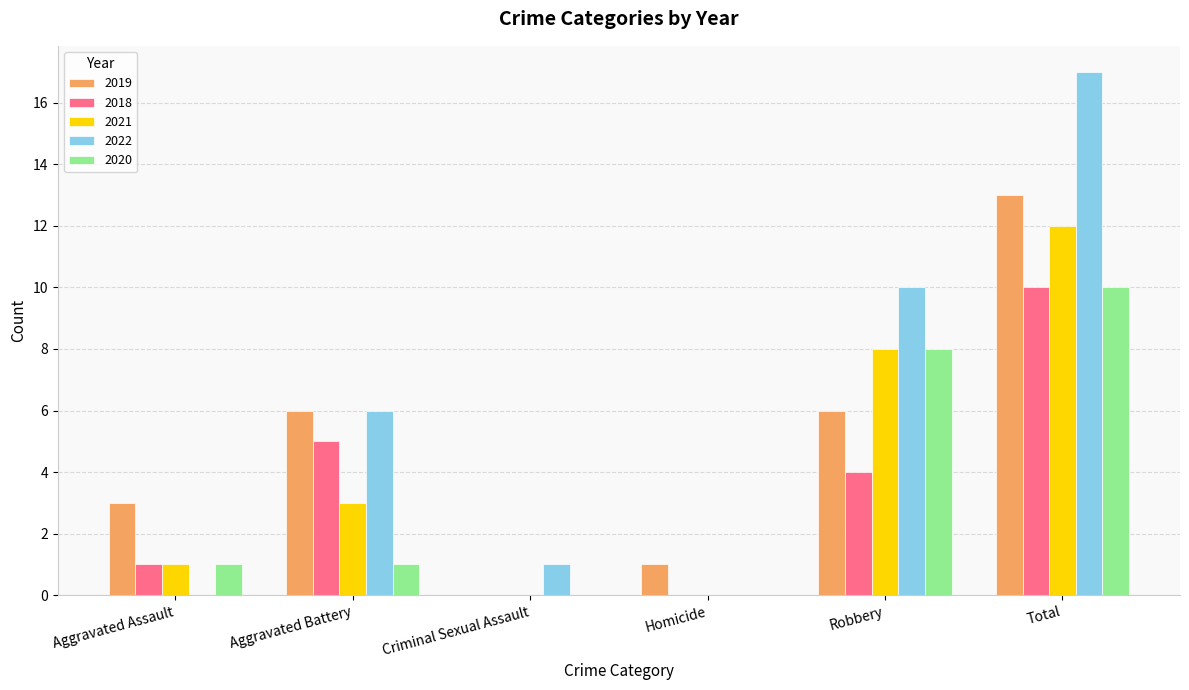

What is the sum of all 2021 values?

24